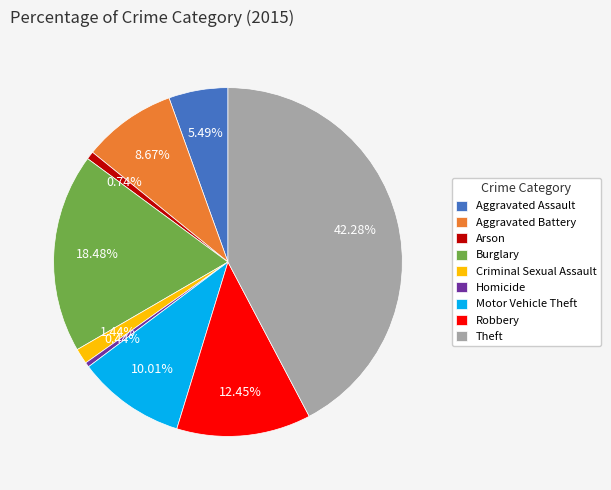

Which slice is the largest?

Theft